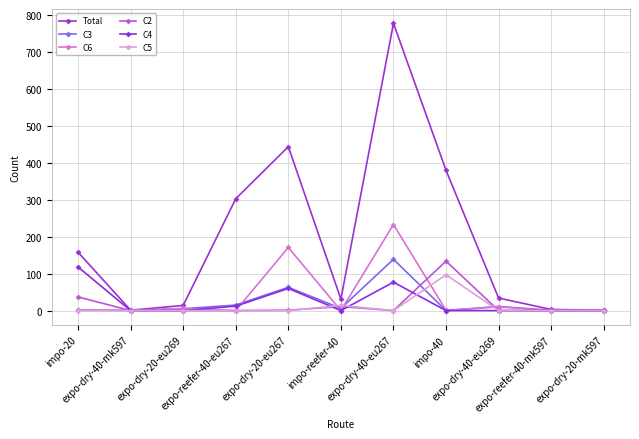

What is the total value across all series at expo-reefer-40-eu267?

330